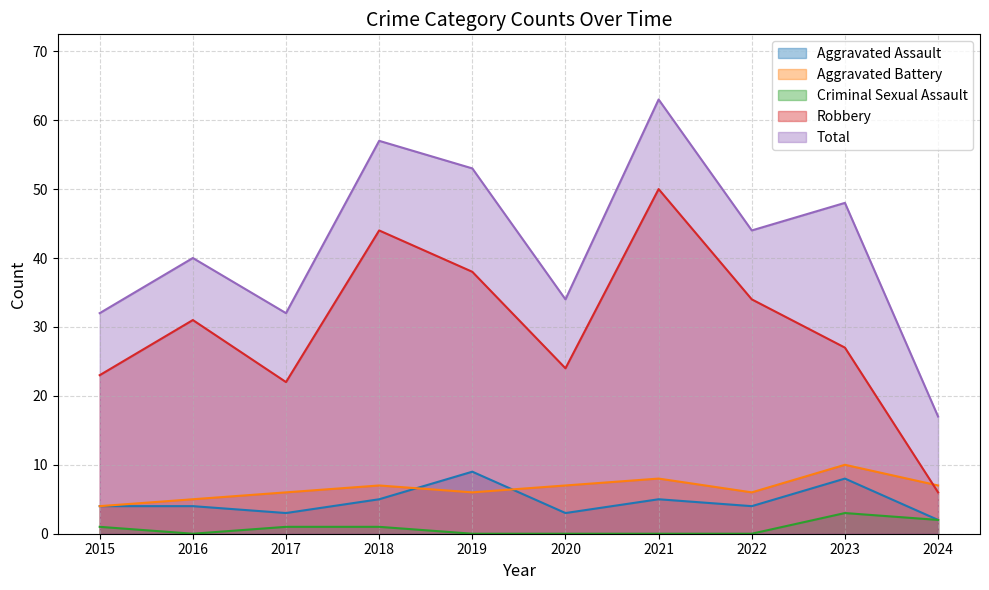

Rank the categories by Aggravated Assault value from highest to lowest.

2019, 2023, 2018, 2021, 2015, 2016, 2022, 2017, 2020, 2024